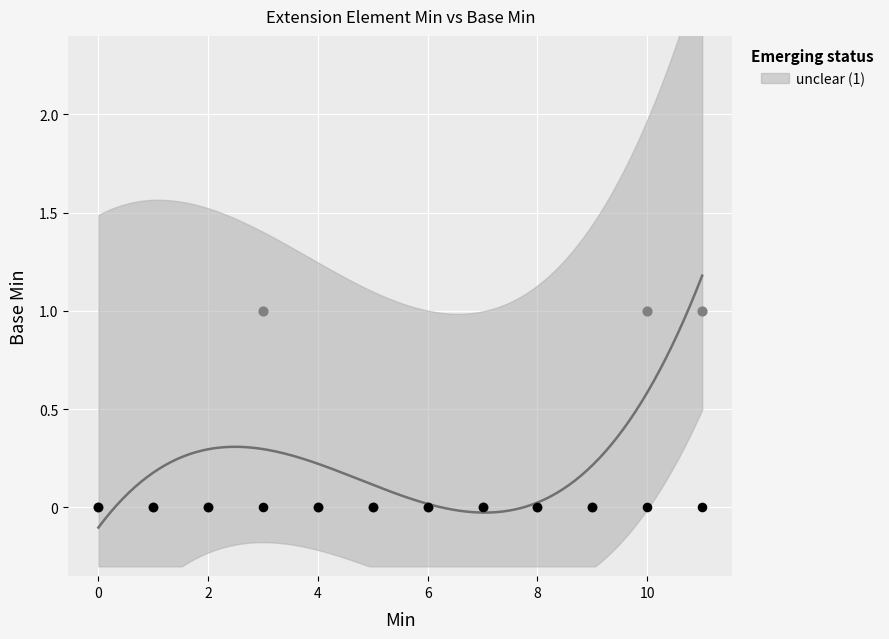

Between 1 and 0, which is larger?

1